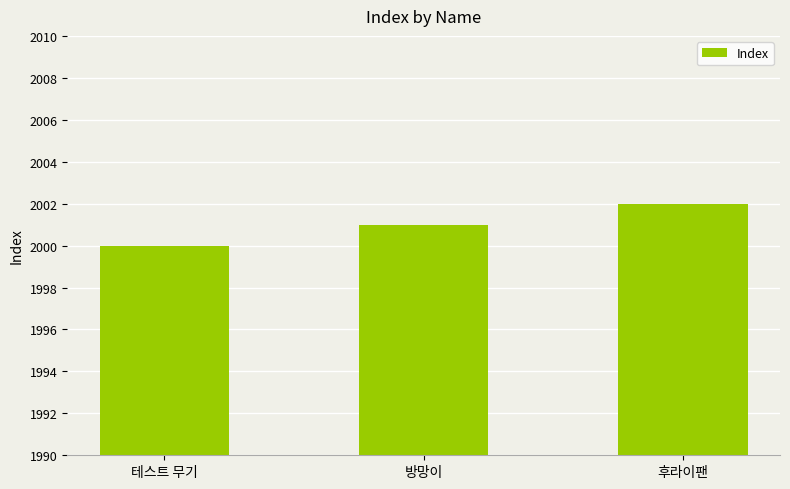

Count the number of data series in this chart.

1